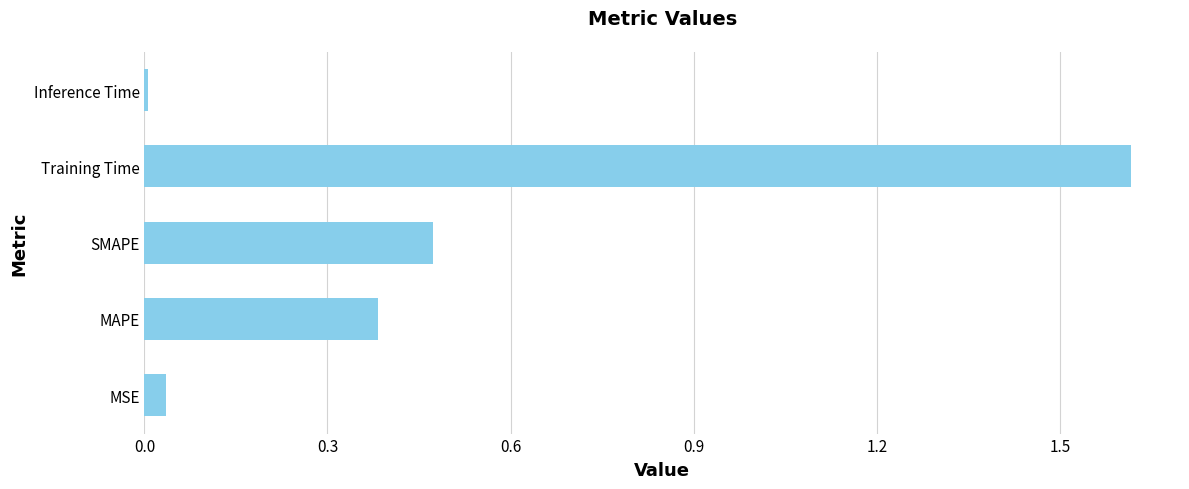

Is it true that the value at MSE is 0.0?

True